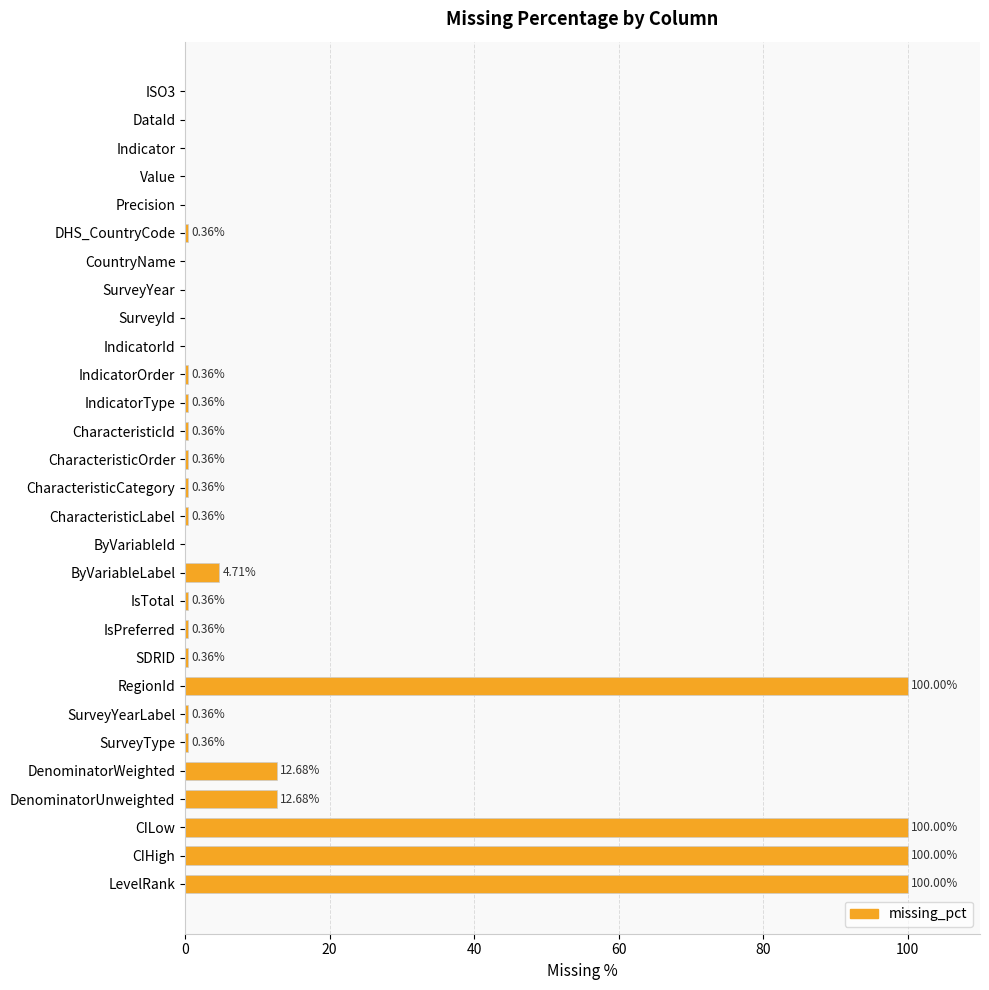

What is the sum of the values at RegionId and CountryName?

100.0